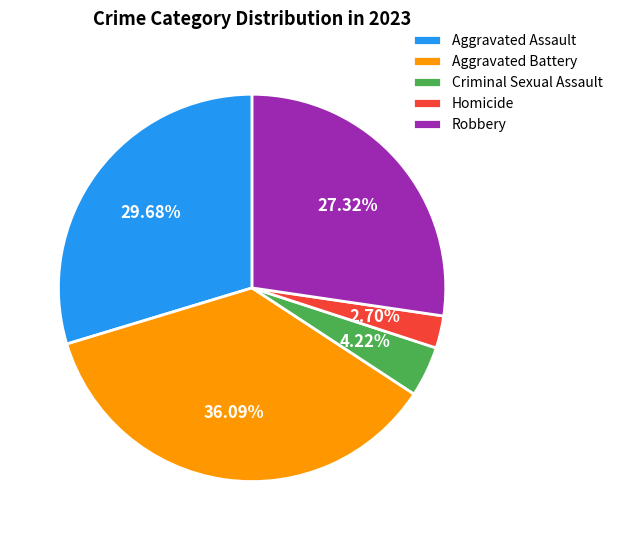

Is Criminal Sexual Assault the majority of the pie?

No